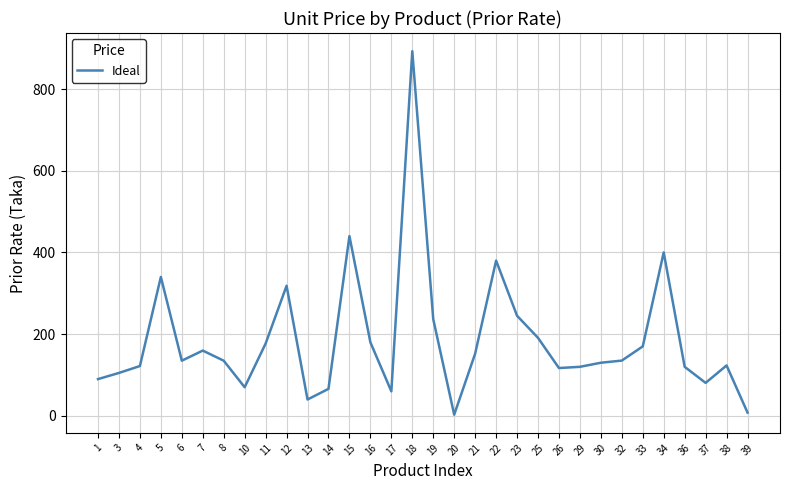

Is it true that the value at 1 is 147.2?

False